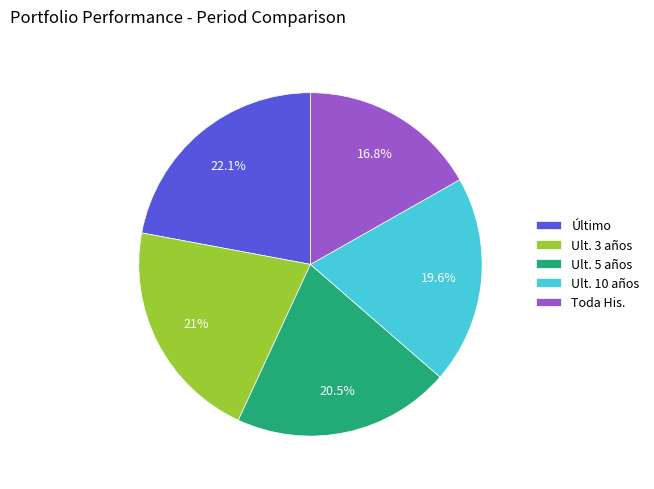

What is the total percentage of Ult. 5 años and Último?

42.6%